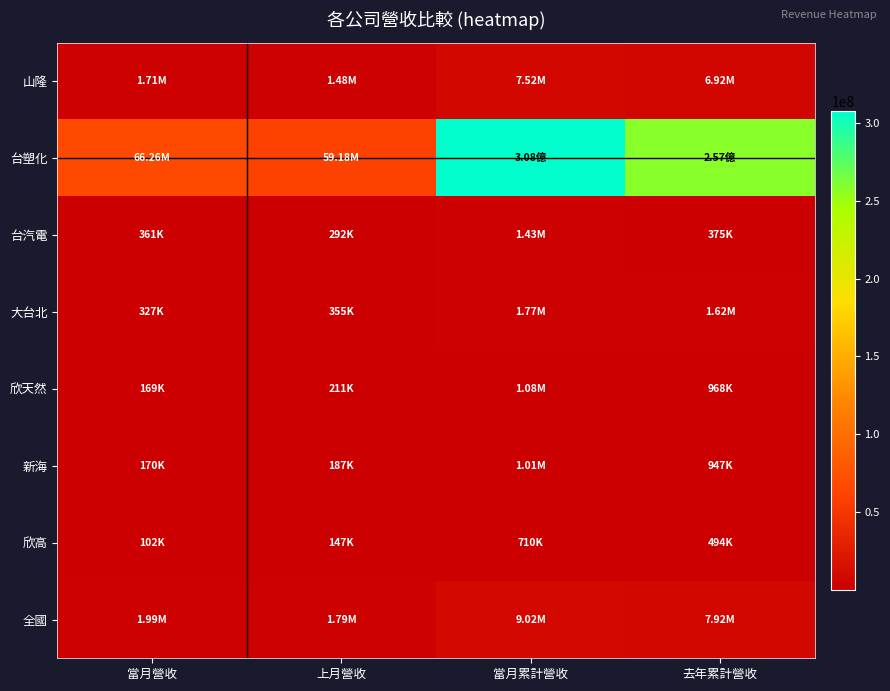

Which series has the largest range (max minus min)?

台塑化